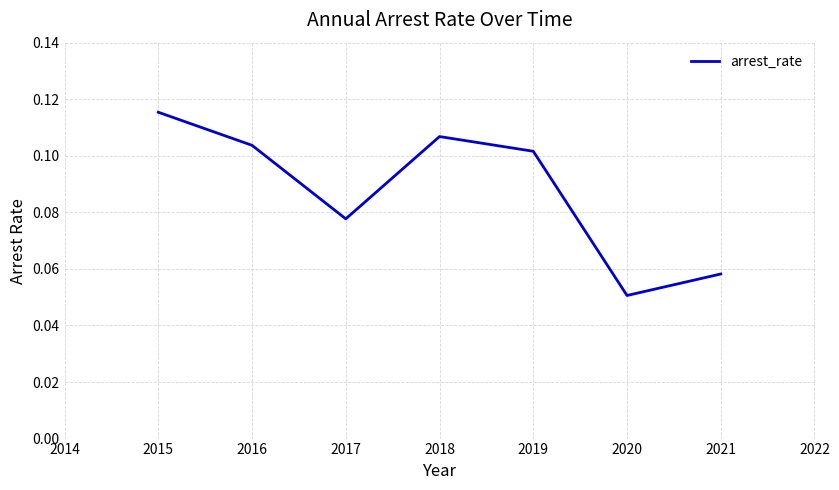

Which label corresponds to the smallest value in the chart?

2020